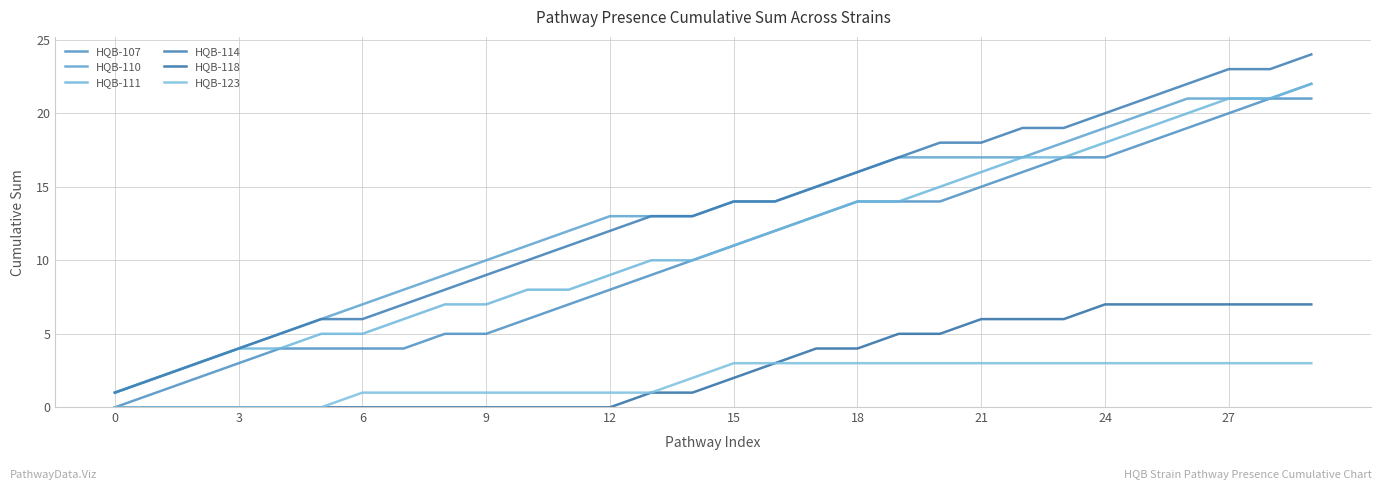

Does the chart display data point markers on the line(s)?

No